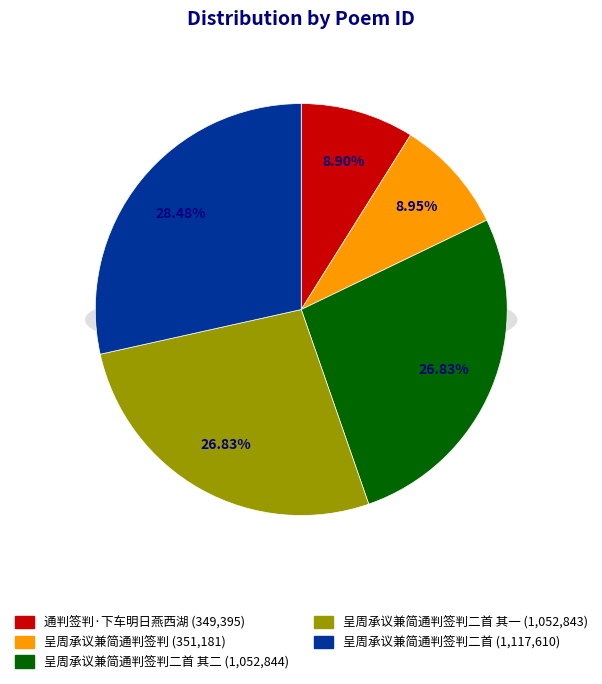

Count the number of slices in the pie.

5